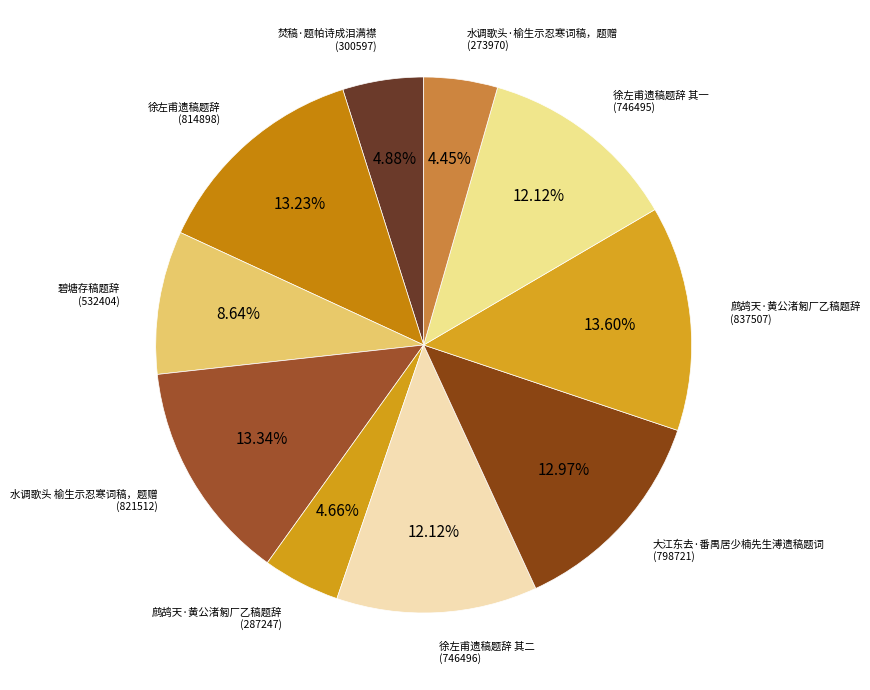

Which category has the biggest portion of the pie?

鹧鸪天·黄公渚匑厂乙稿题辞